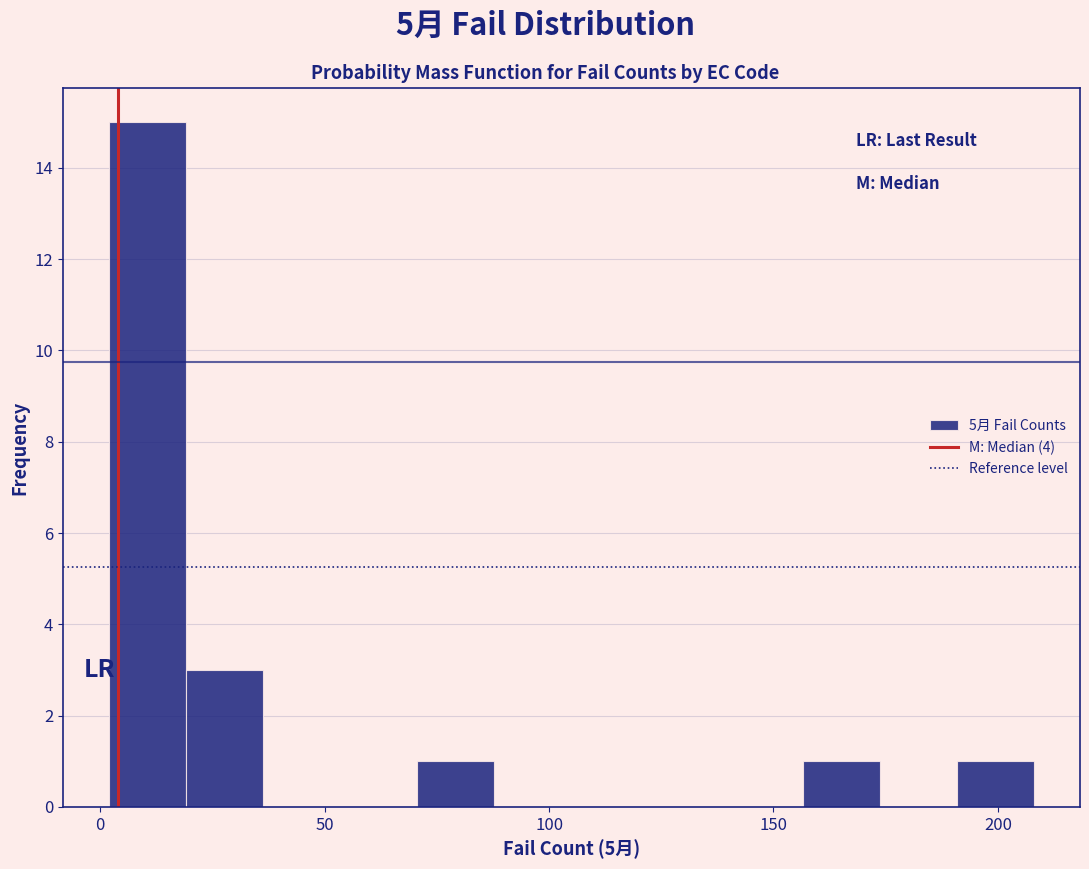

Around what value on the x-axis is the tallest bar? Give the approximate position of its centre, as read against the axis.

10